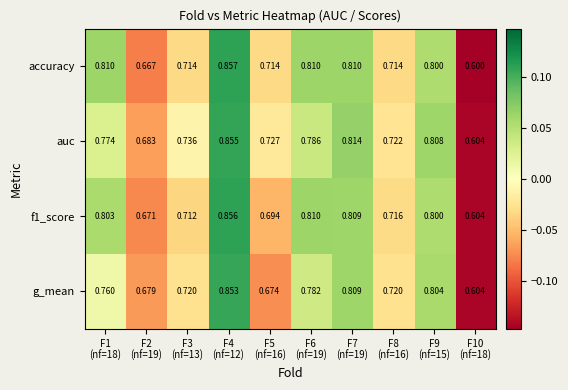

Which series has the largest total across all categories?

auc